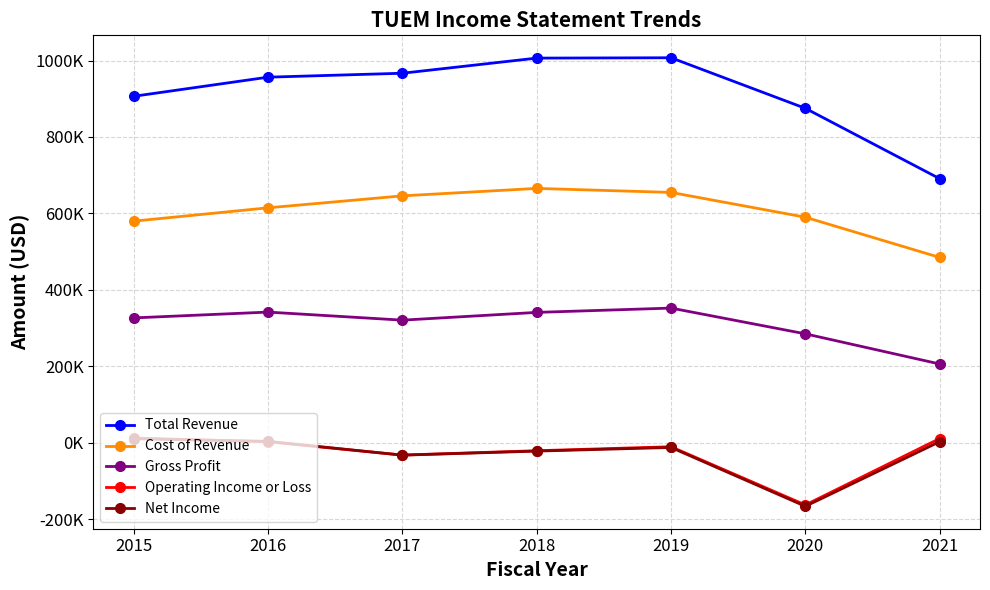

What are all the series names shown in the legend?

Total Revenue, Cost of Revenue, Gross Profit, Operating Income or Loss, Net Income